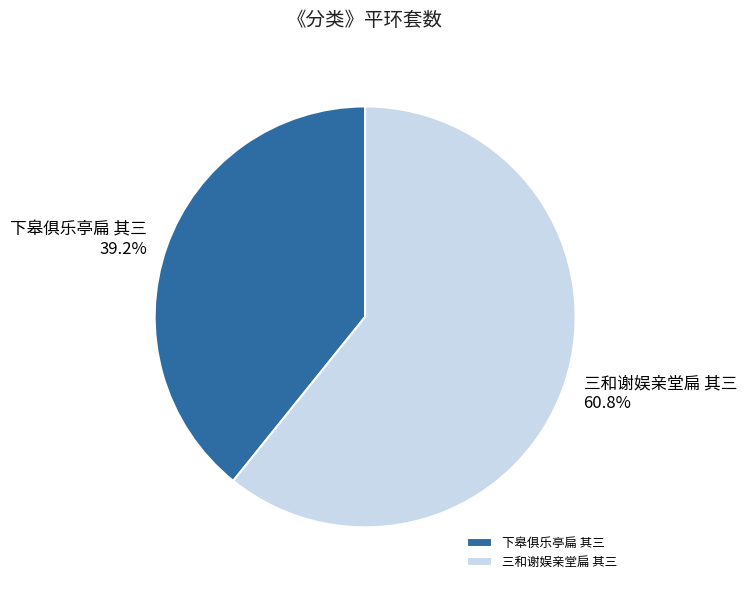

What portion of the pie excludes 下皋俱乐亭扁 其三?

60.8%